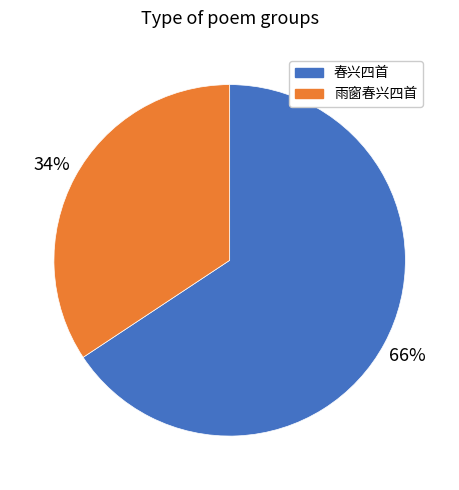

Which has a higher value, 雨窗春兴四首 or 春兴四首?

春兴四首